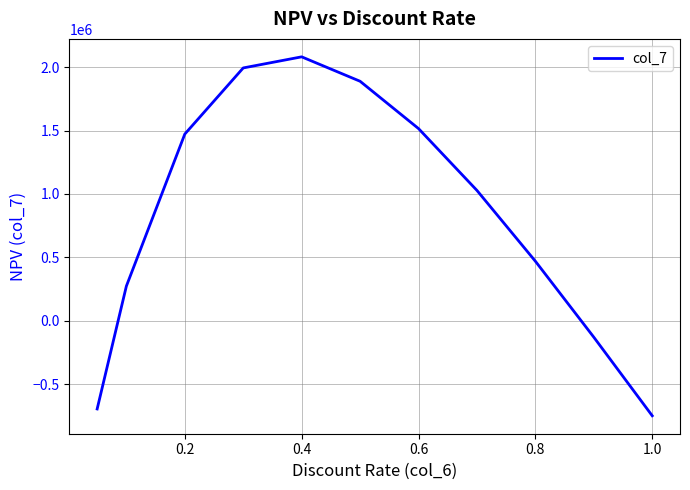

What is the maximum value shown in the chart?

2081632.7